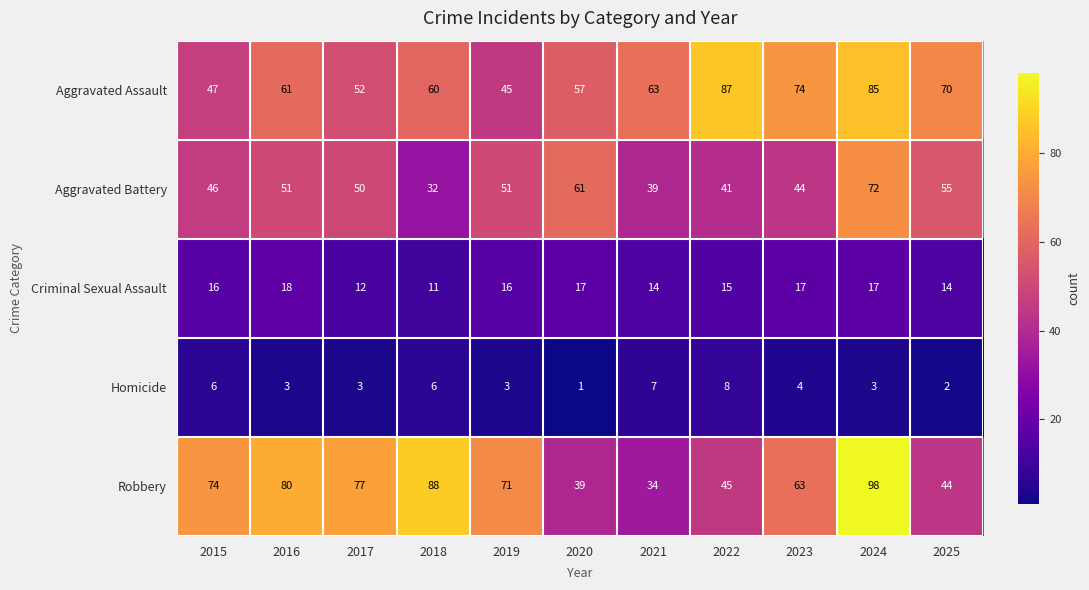

At 2021, list the series in order from largest to smallest.

Aggravated Assault, Aggravated Battery, Robbery, Criminal Sexual Assault, Homicide